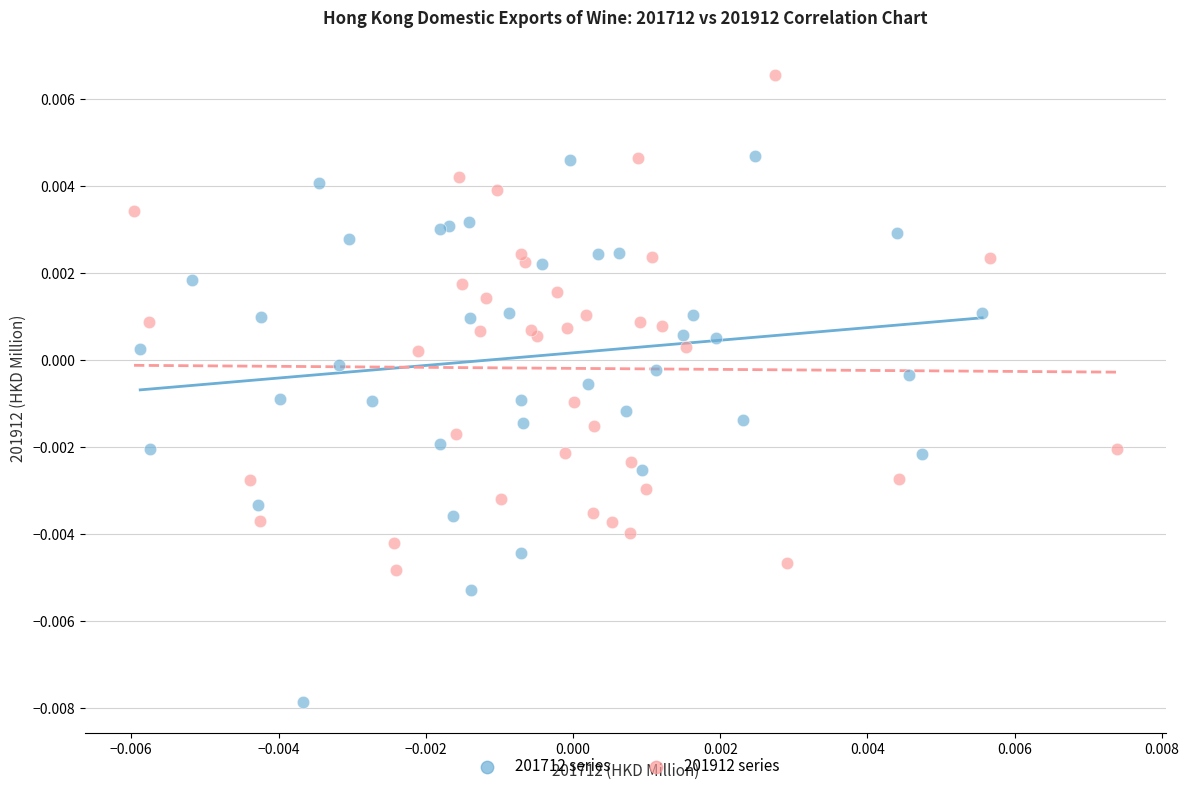

Which series contains the highest Y value?

201912 series